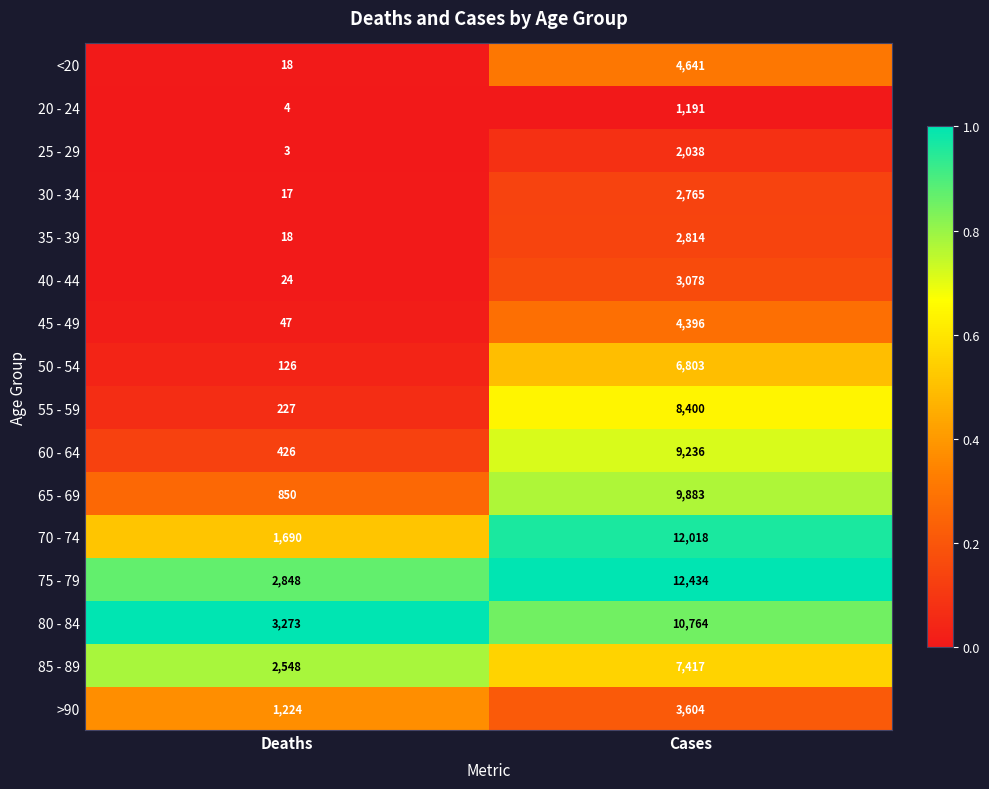

At which label does 75 - 79 reach its minimum?

Deaths